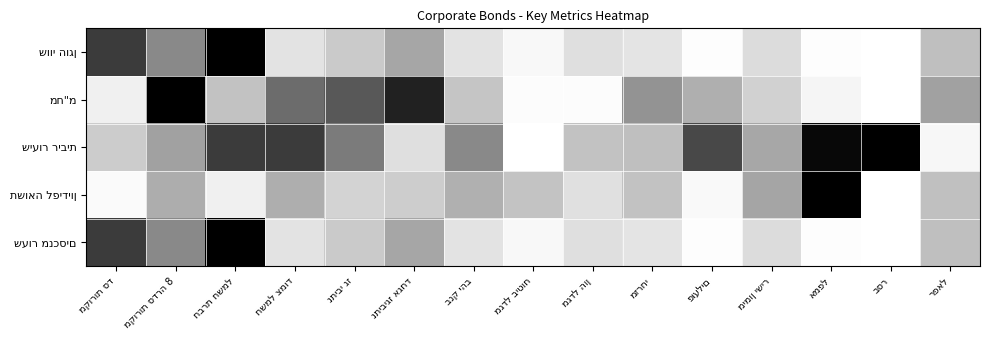

Which category has the lowest value across all series?

בסר